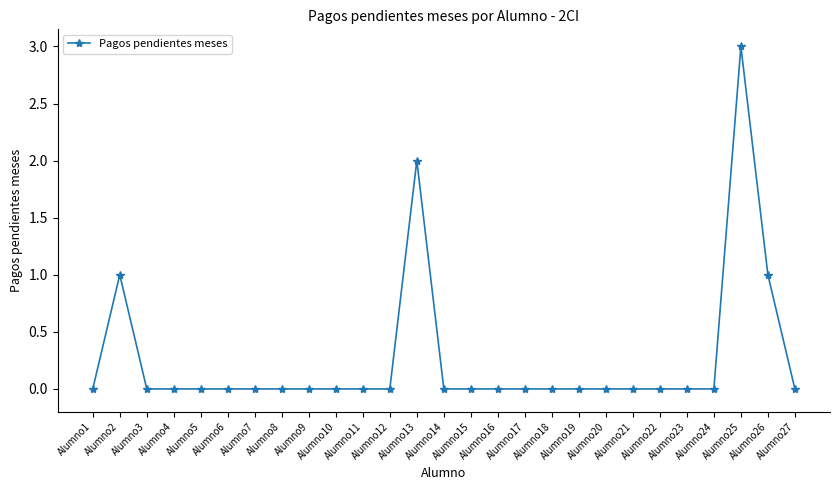

Reading right to left, what are all the values shown in this chart?

Alumno27=0	Alumno26=1	Alumno25=3	Alumno24=0	Alumno23=0	Alumno22=0	Alumno21=0	Alumno20=0	Alumno19=0	Alumno18=0	Alumno17=0	Alumno16=0	Alumno15=0	Alumno14=0	Alumno13=2	Alumno12=0	Alumno11=0	Alumno10=0	Alumno9=0	Alumno8=0	Alumno7=0	Alumno6=0	Alumno5=0	Alumno4=0	Alumno3=0	Alumno2=1	Alumno1=0